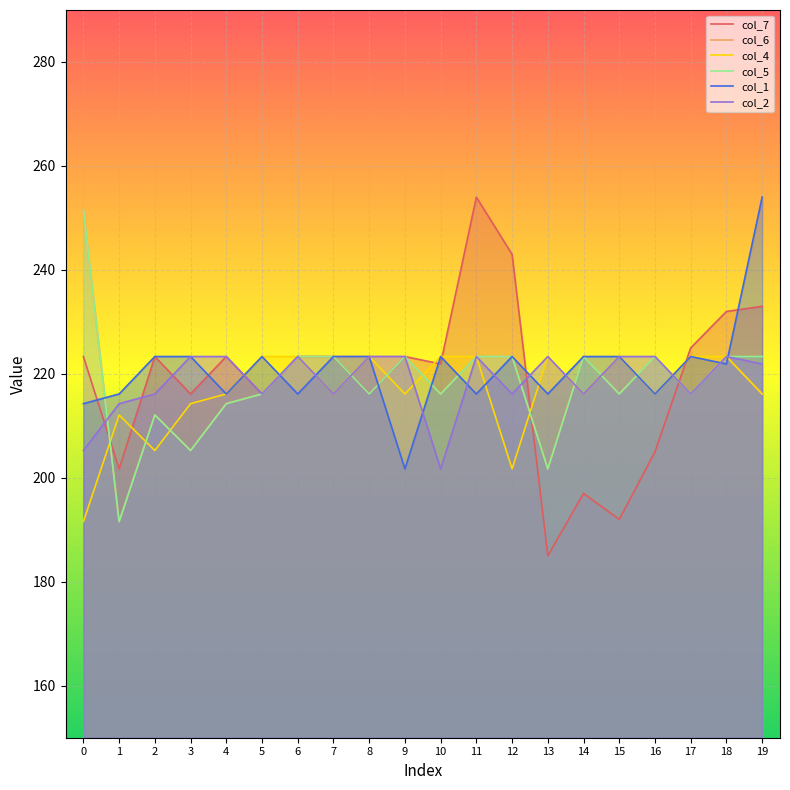

What is the sum of the col_6 values at 3 and 8?

428.6